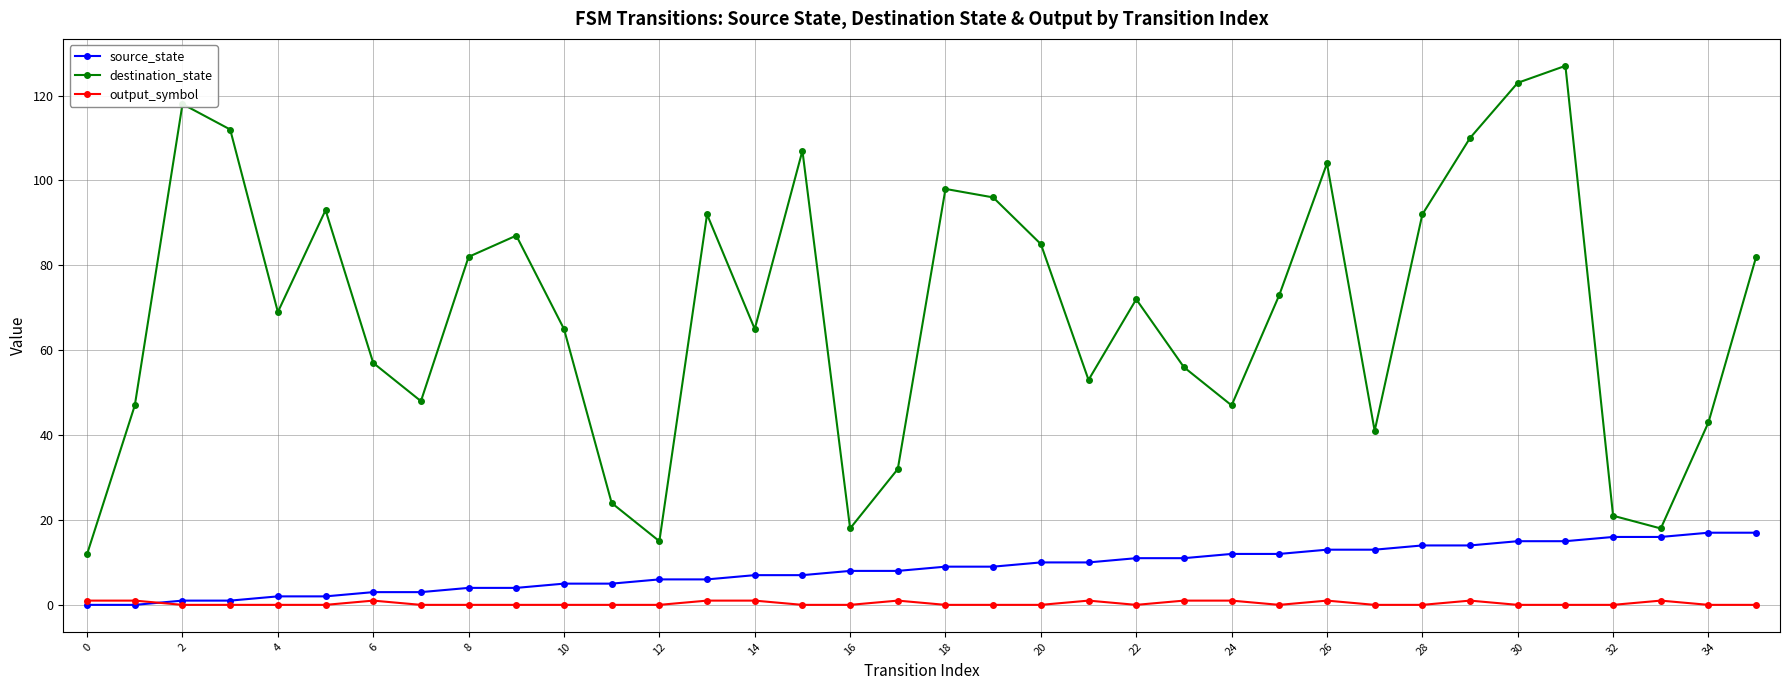

Reading right to left, extract all data points from this chart.

source_state: 17	17	16	16	15	15	14	14	13	13	12	12	11	11	10	10	9	9	8	8	7	7	6	6	5	5	4	4	3	3	2	2	1	1	0	0
destination_state: 82	43	18	21	127	123	110	92	41	104	73	47	56	72	53	85	96	98	32	18	107	65	92	15	24	65	87	82	48	57	93	69	112	118	47	12
output_symbol: 0	0	1	0	0	0	1	0	0	1	0	1	1	0	1	0	0	0	1	0	0	1	1	0	0	0	0	0	0	1	0	0	0	0	1	1